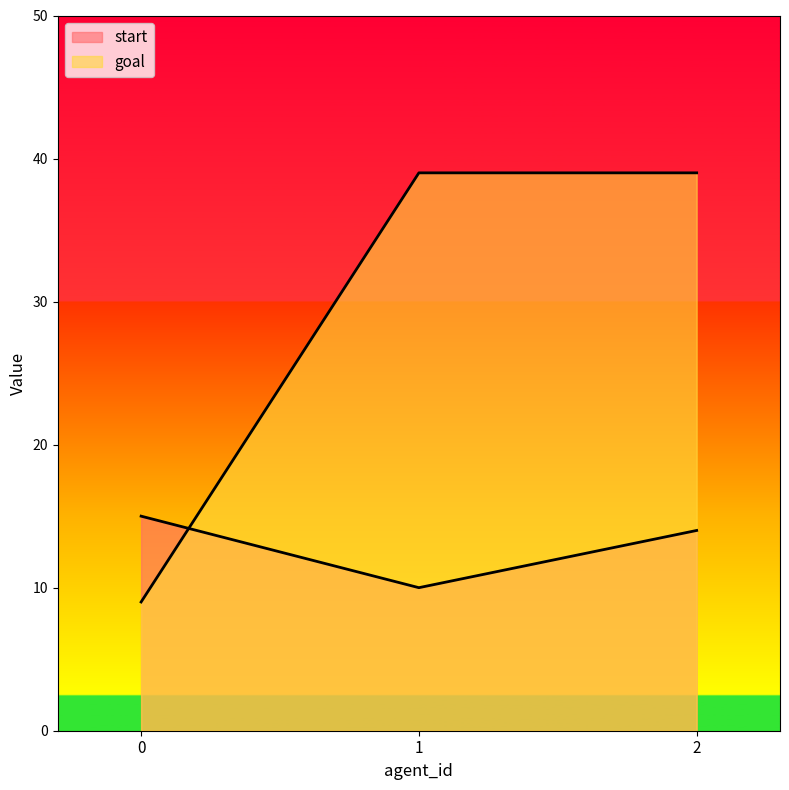

What is the sum of the goal values at 2 and 0?

48